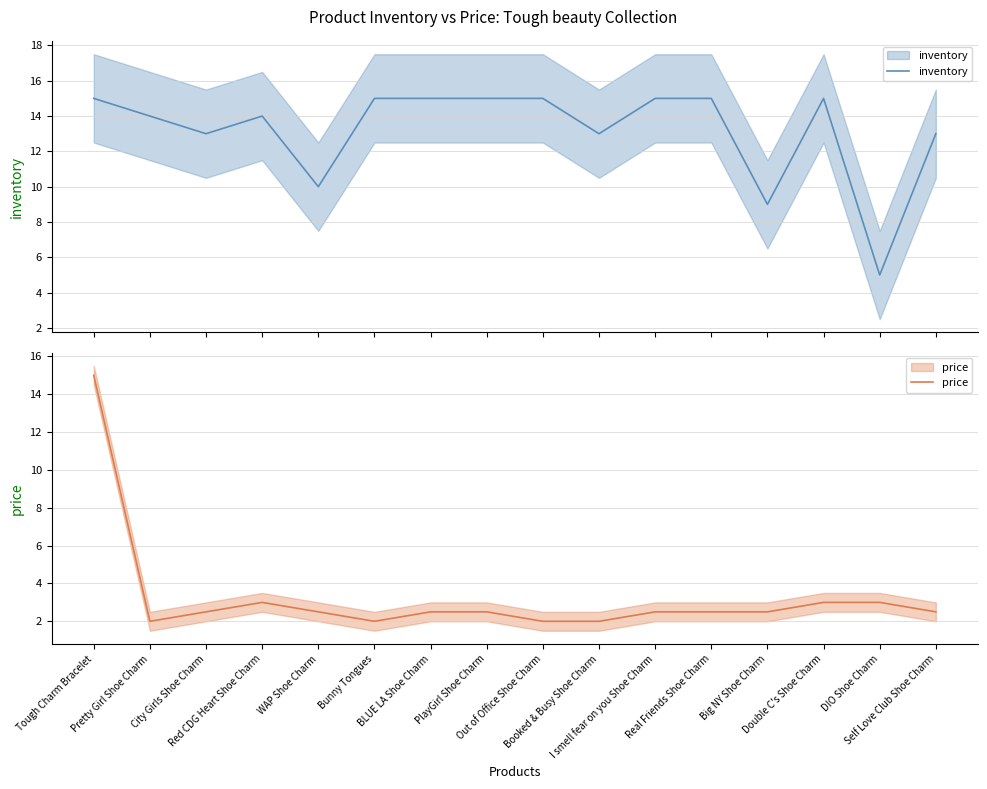

Reading left to right, list all the values displayed in this chart.

inventory: Tough Charm Bracelet=15.0	Pretty Girl Shoe Charm=14.0	City Girls Shoe Charm=13.0	Red CDG Heart Shoe Charm=14.0	WAP Shoe Charm=10.0	Bunny Tongues=15.0	BLUE LA Shoe Charm=15.0	PlayGirl Shoe Charm=15.0	Out of Office Shoe Charm=15.0	Booked & Busy Shoe Charm=13.0	I smell fear on you Shoe Charm=15.0	Real Friends Shoe Charm=15.0	Big NY Shoe Charm=9.0	Double C's Shoe Charm=15.0	DIO Shoe Charm=5.0	Self Love Club Shoe Charm=13.0
price: Tough Charm Bracelet=15.0	Pretty Girl Shoe Charm=2.0	City Girls Shoe Charm=2.5	Red CDG Heart Shoe Charm=3.0	WAP Shoe Charm=2.5	Bunny Tongues=2.0	BLUE LA Shoe Charm=2.5	PlayGirl Shoe Charm=2.5	Out of Office Shoe Charm=2.0	Booked & Busy Shoe Charm=2.0	I smell fear on you Shoe Charm=2.5	Real Friends Shoe Charm=2.5	Big NY Shoe Charm=2.5	Double C's Shoe Charm=3.0	DIO Shoe Charm=3.0	Self Love Club Shoe Charm=2.5